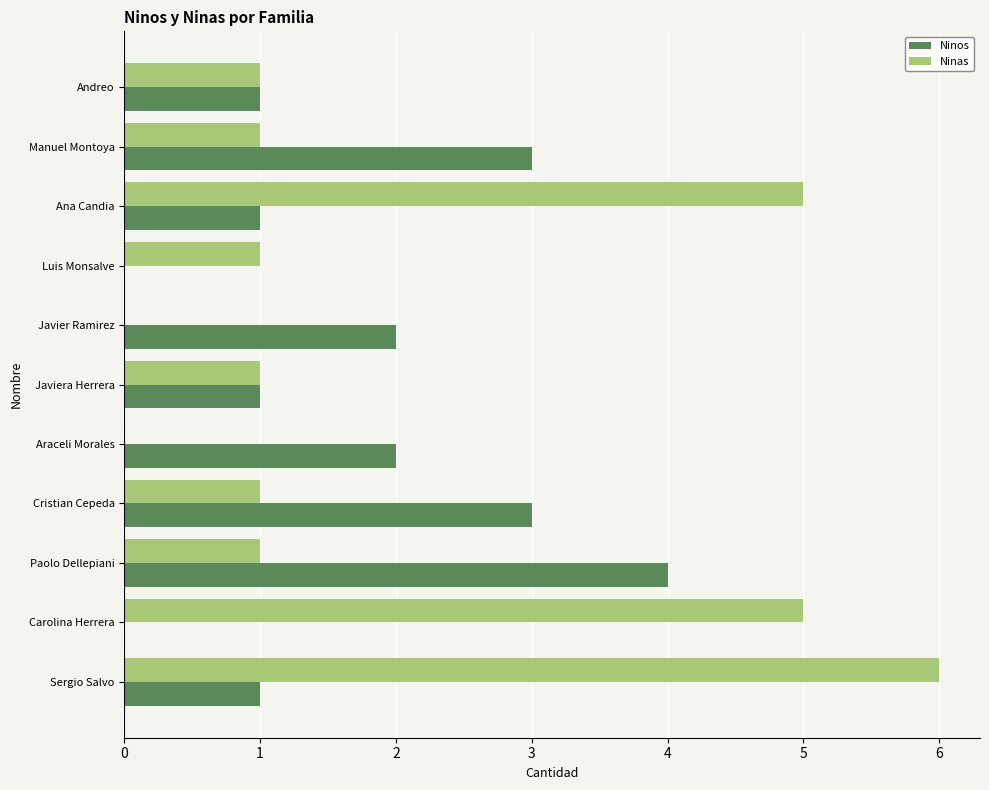

True or false: Ninas has a value of 8 at Sergio Salvo.

False